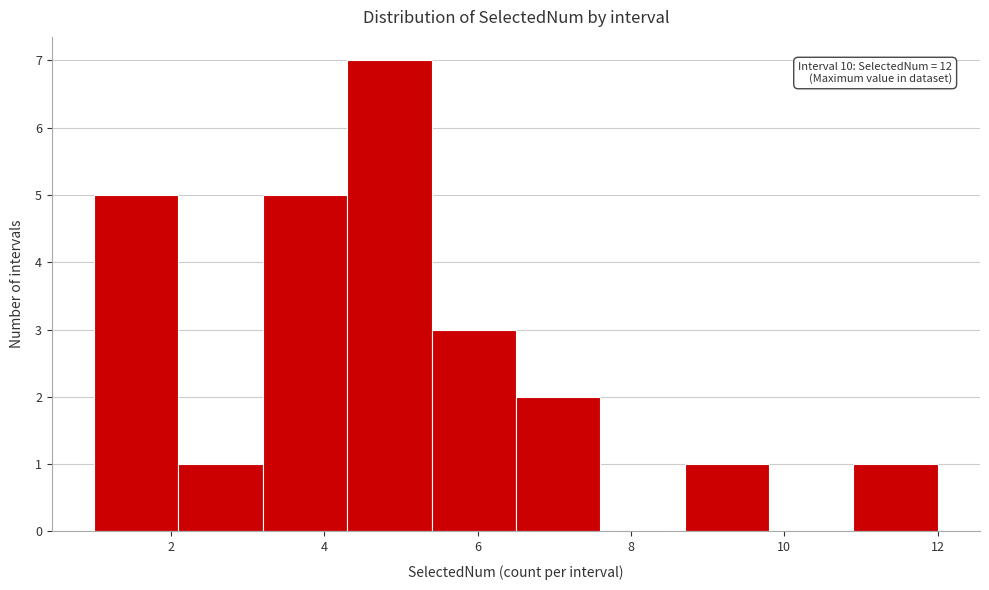

Which range on the x-axis has the tallest bar?

4.3 to 5.4